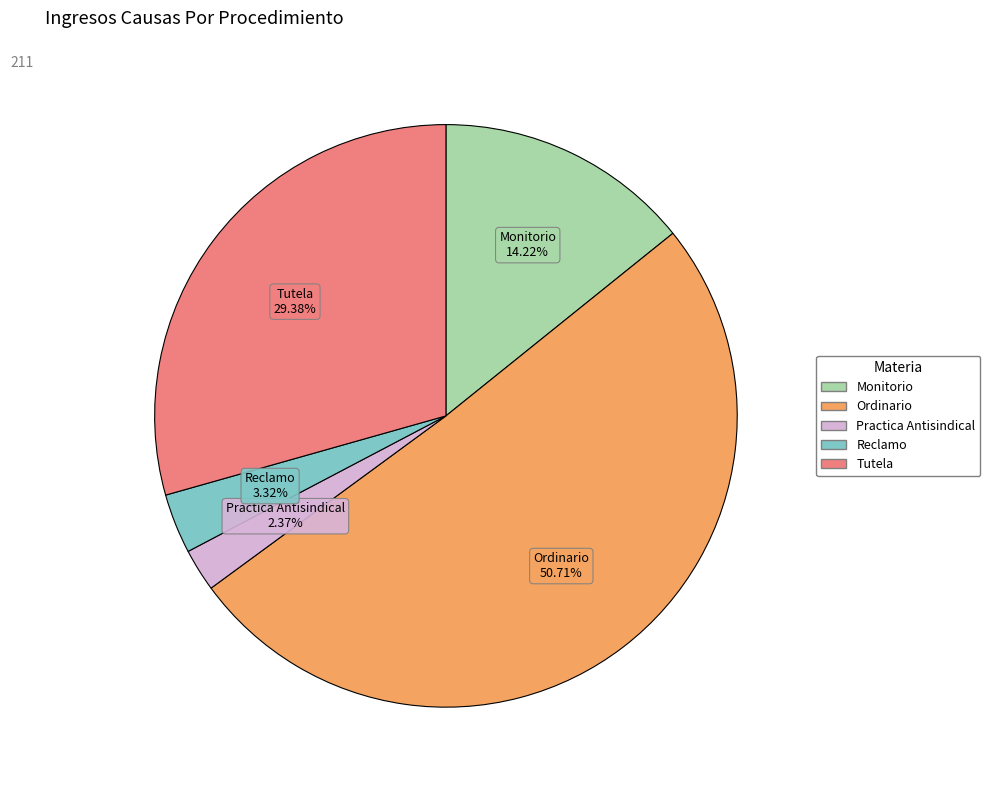

What is the smallest slice in the pie chart?

Practica Antisindical